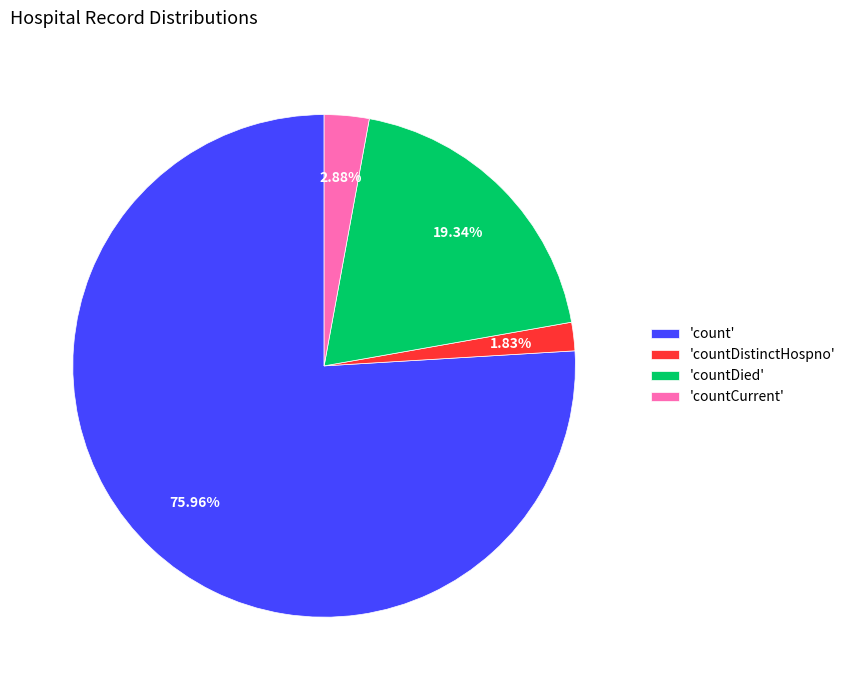

Rank the categories by value from lowest to highest.

'countDistinctHospno', 'countCurrent', 'countDied', 'count'